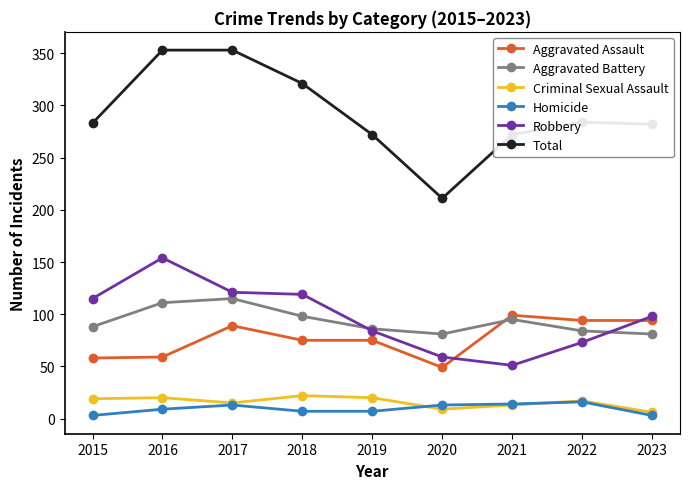

What is the difference between the maximum and minimum values in the Total series?

142